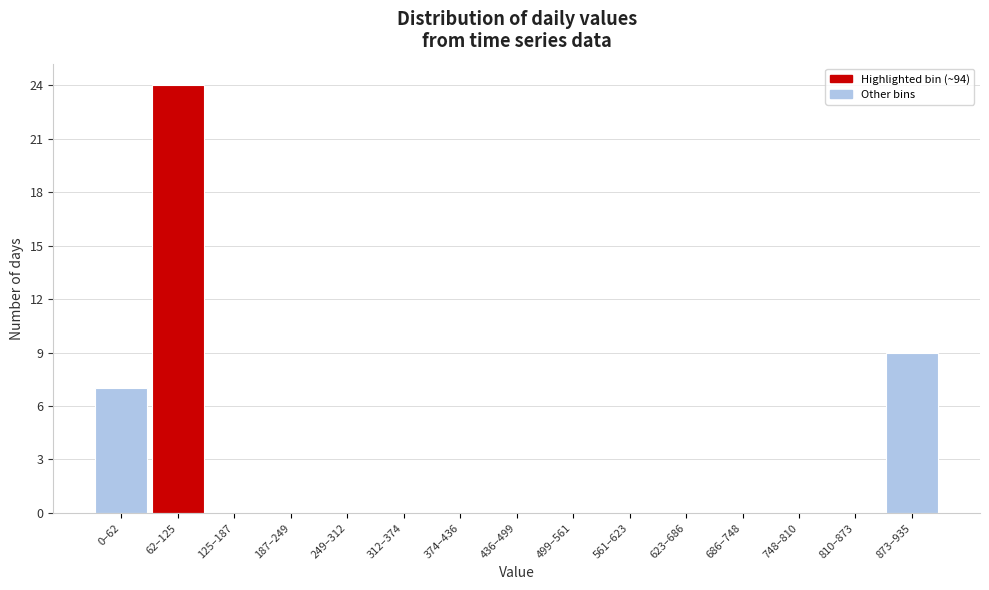

Reading left to right, list all the values displayed in this chart.

0–62=7	62–125=24	125–187=0	187–249=0	249–312=0	312–374=0	374–436=0	436–499=0	499–561=0	561–623=0	623–686=0	686–748=0	748–810=0	810–873=0	873–935=9